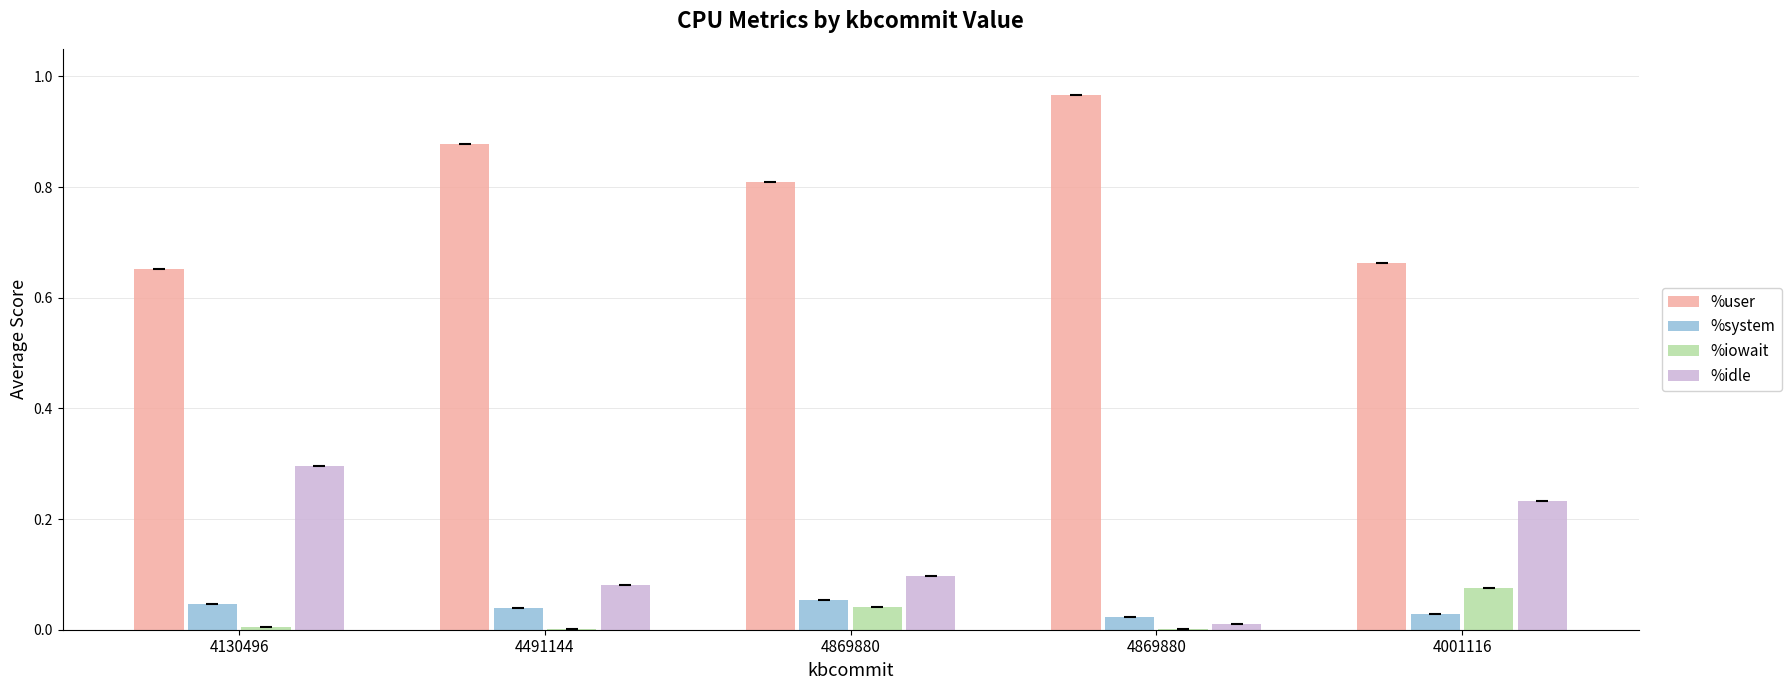

At which label does %system reach its minimum?

4869880